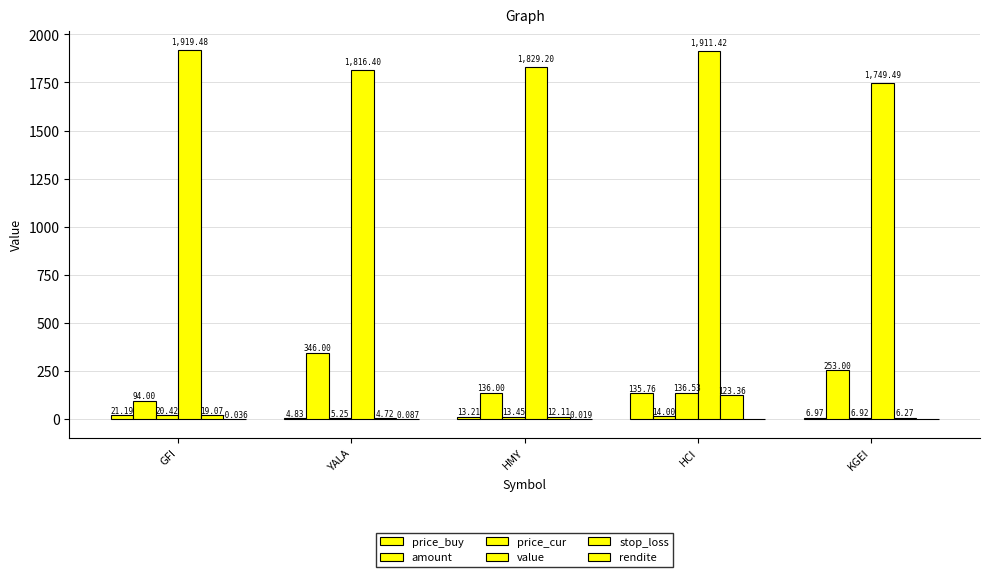

What is the label of the 3rd bar from the right?

HMY